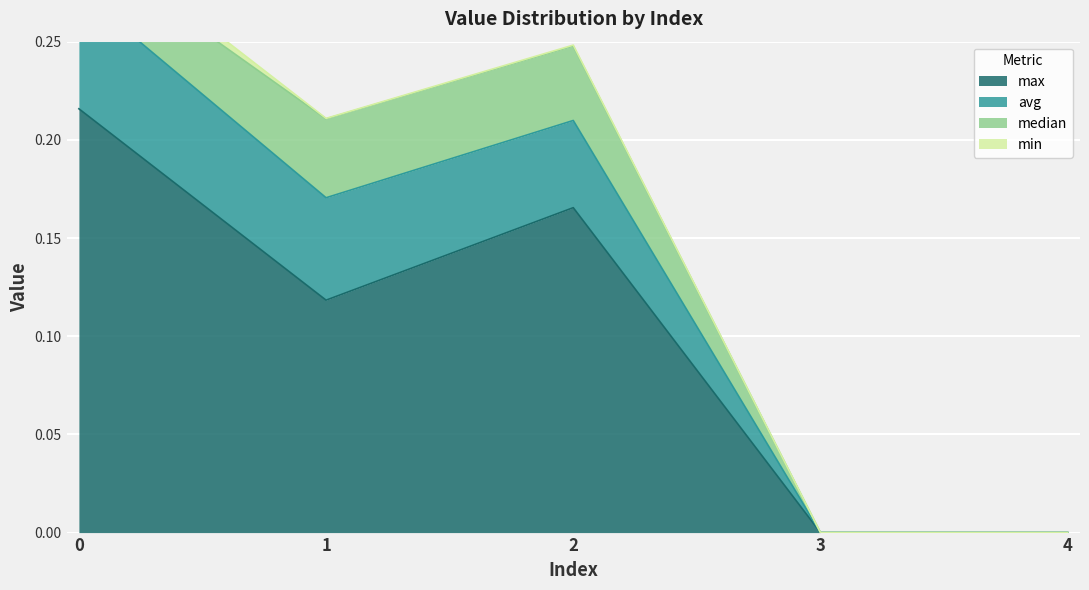

The value of max at 2 is 0.0. True or false?

False